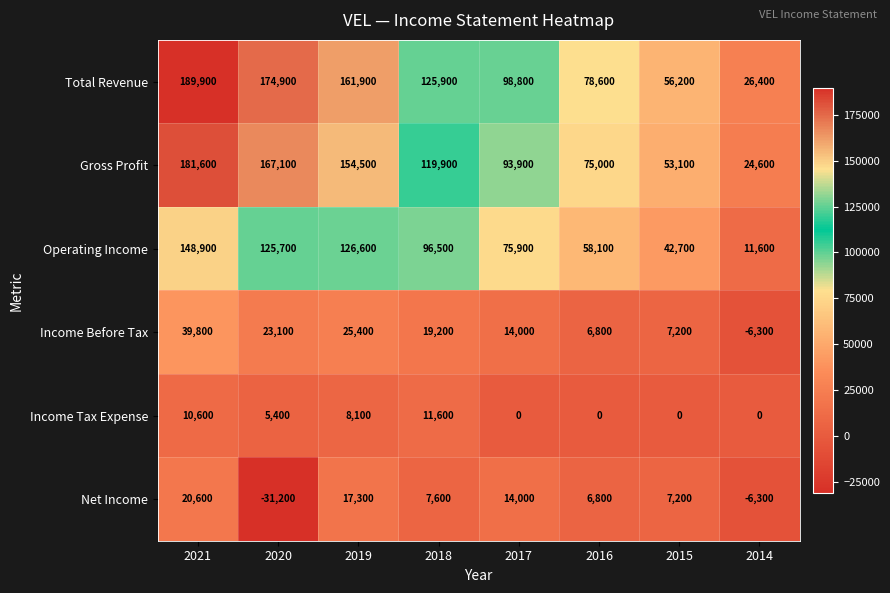

Count the number of categories in the chart.

8